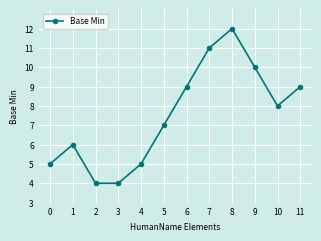

What is the difference between the maximum and minimum values?

8